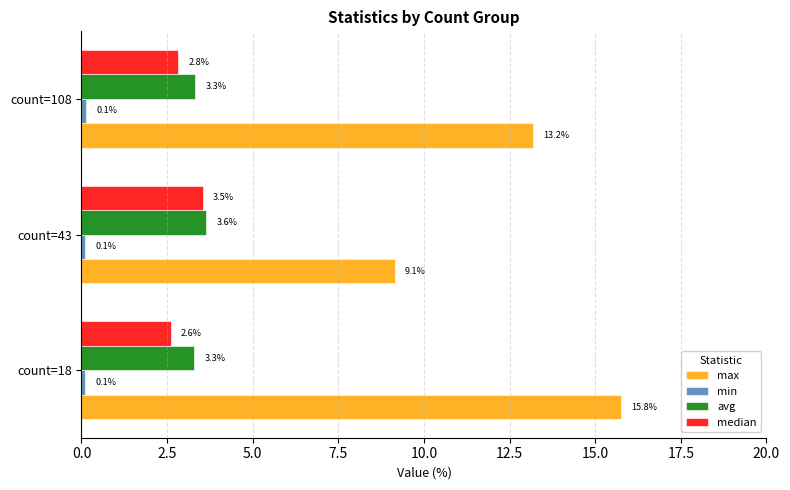

What is the difference between the highest and lowest values at count=108?

13.1